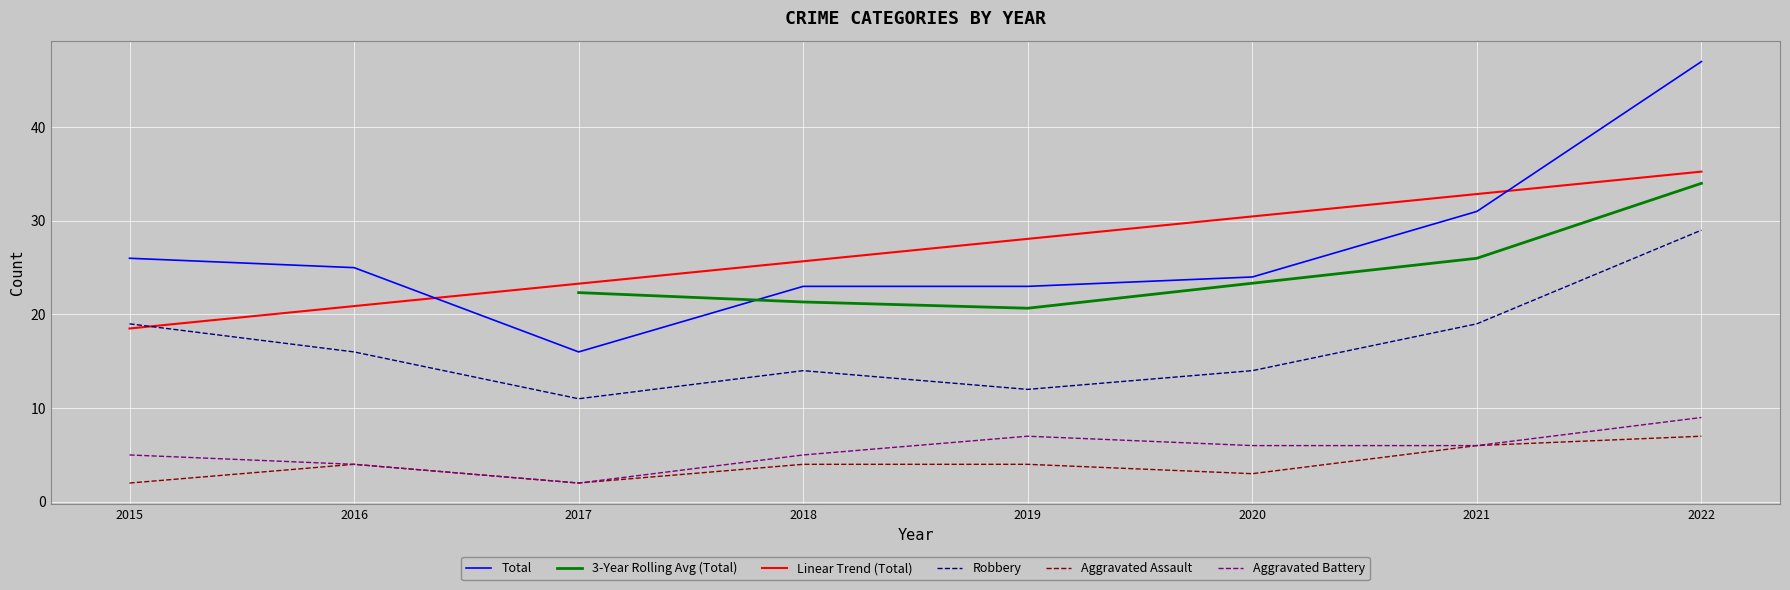

At which label does Aggravated Assault reach its peak?

2022